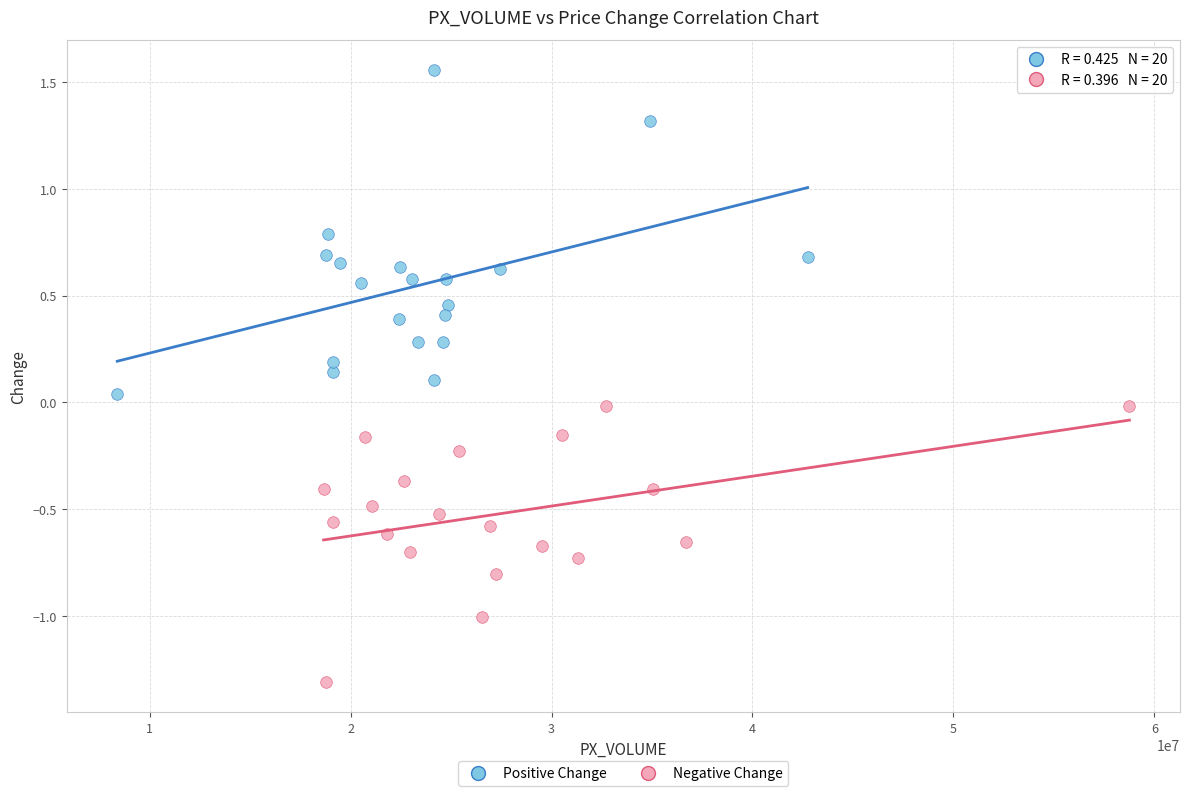

Which series has the widest spread of Y values?

Positive Change